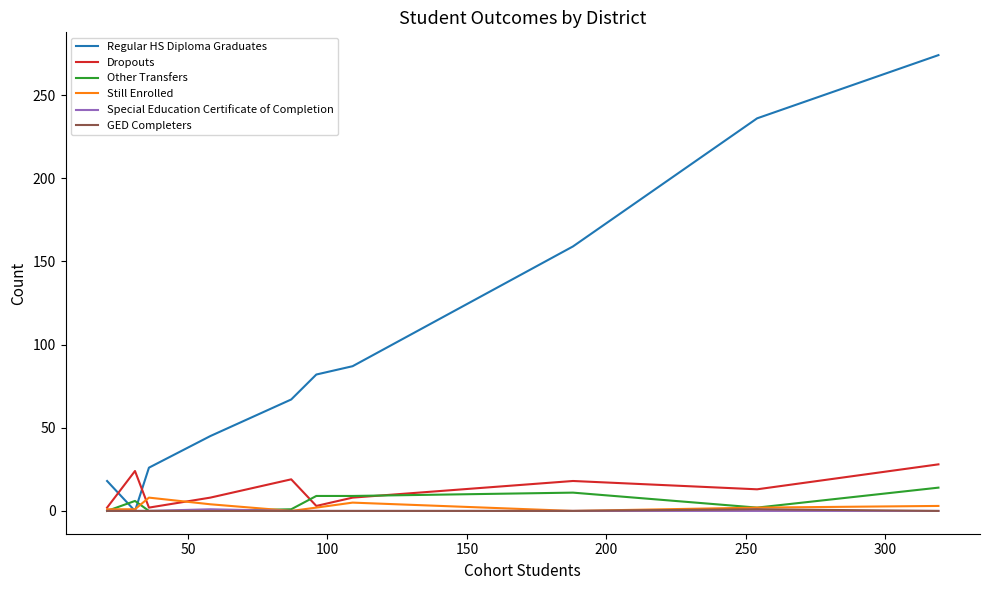

Is this an area chart (filled region under the line)?

No